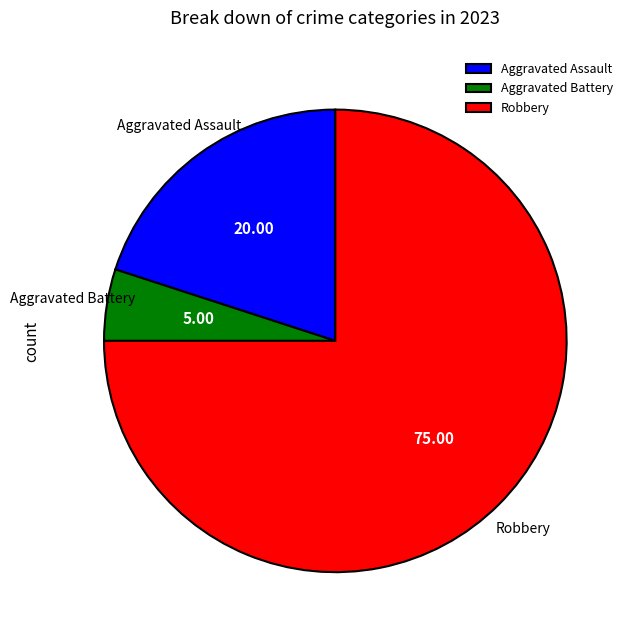

Is the sum of Aggravated Battery and Aggravated Assault greater than half?

No